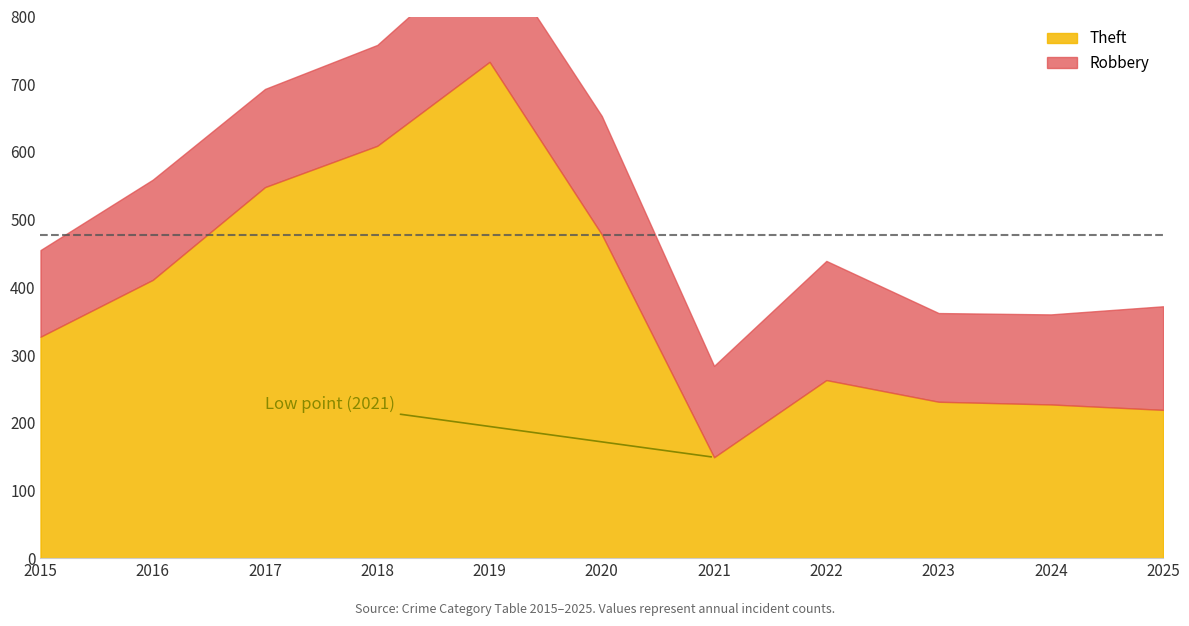

Between 2018 and 2025, which series saw the biggest shift?

Theft